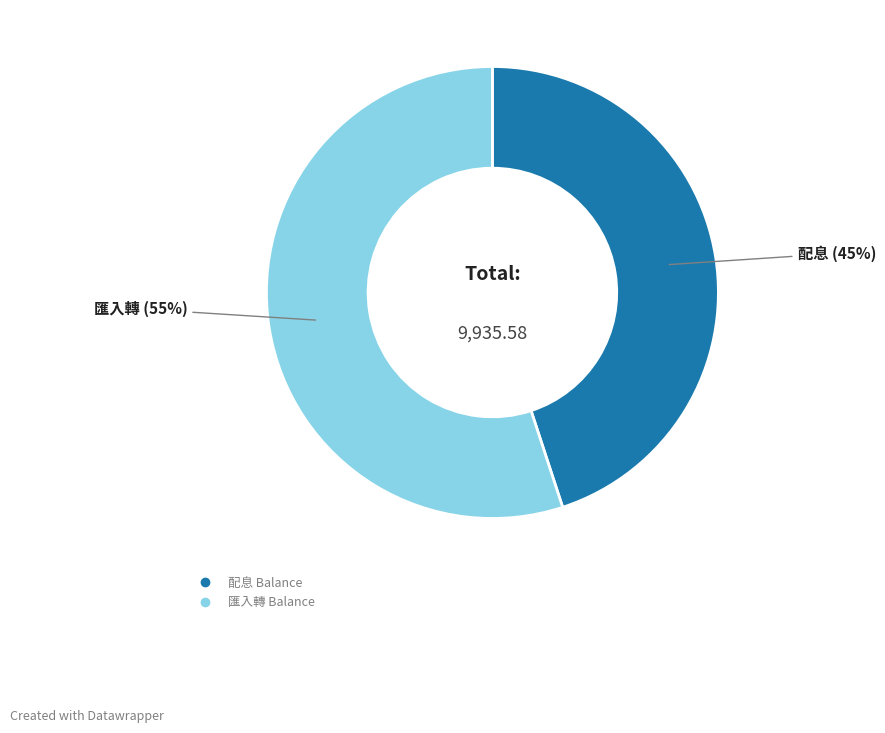

To the nearest percent, what is the difference between the largest and smallest slice percentages?

10%